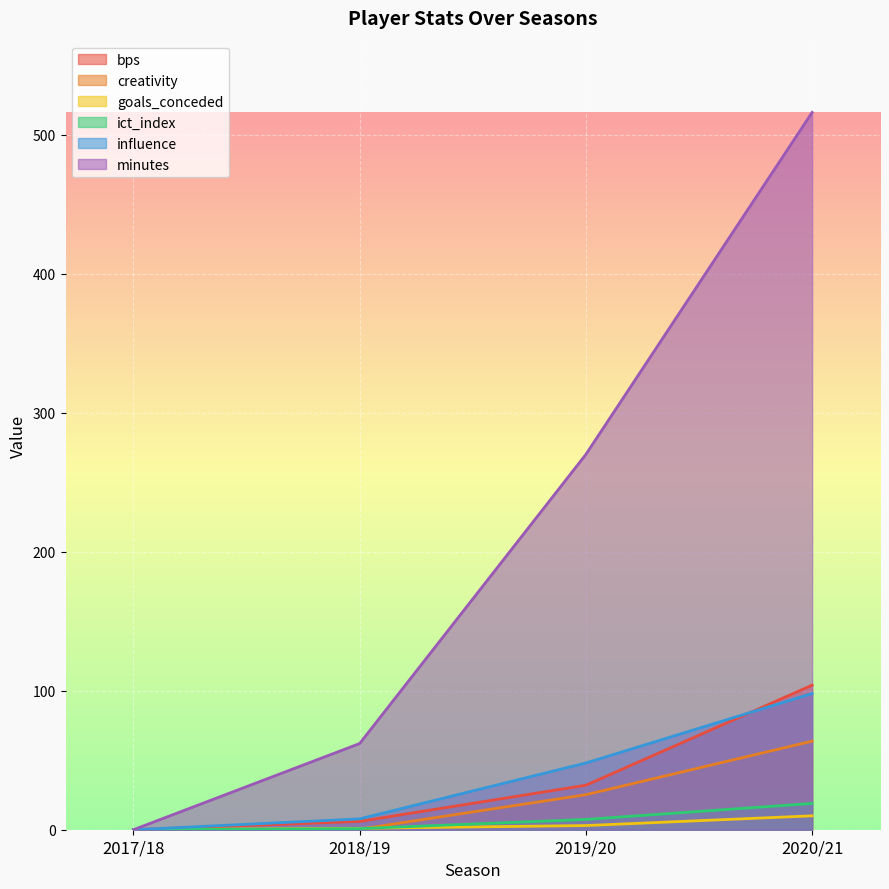

How many data points in creativity are less than 25?

2